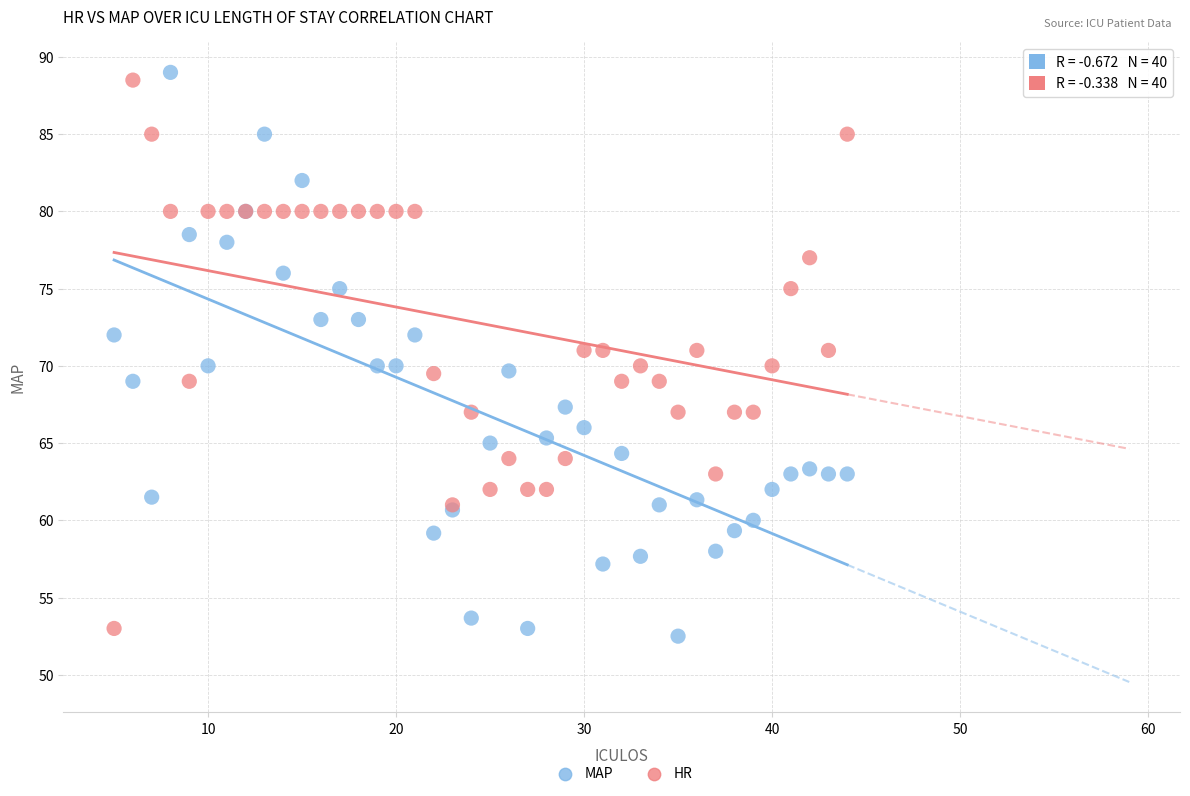

Which series contains the lowest Y value?

MAP